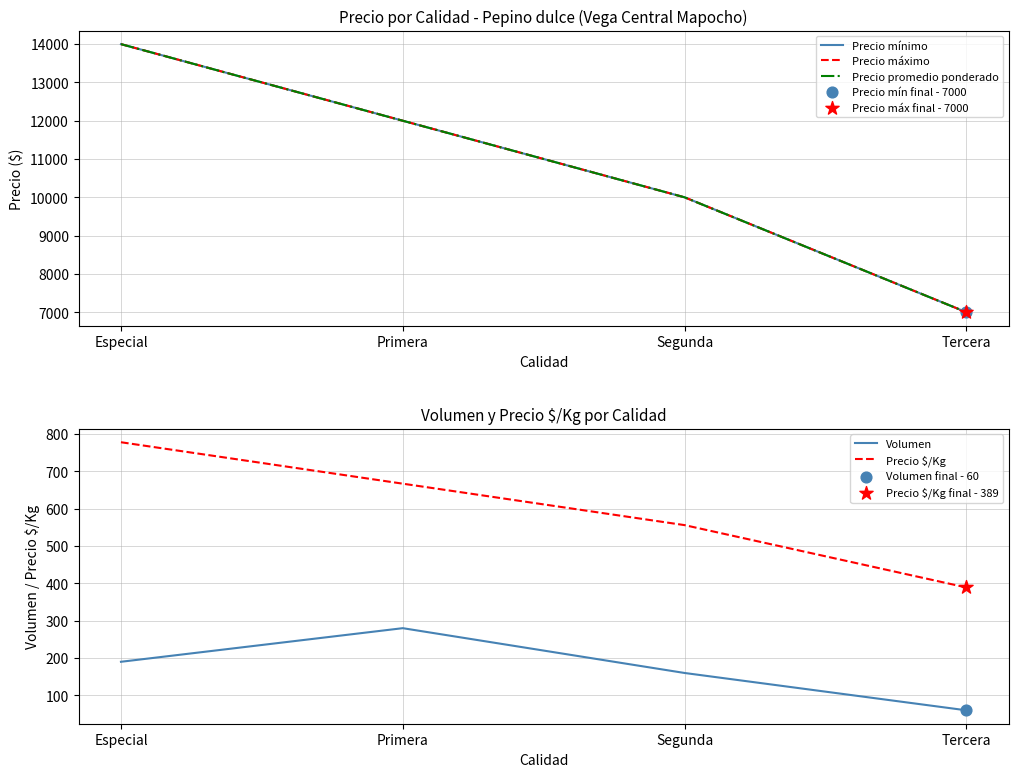

What is the total value across all series at Segunda?

30716